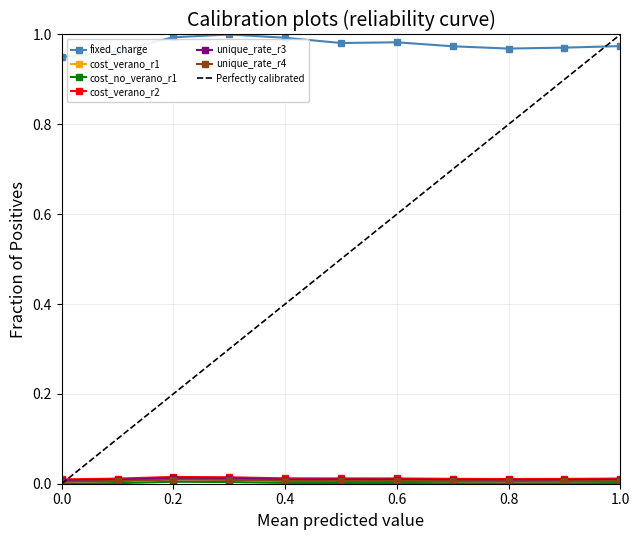

Reading left to right, what are all the values shown in this chart?

fixed_charge: 0.9	1.0	1.0	1.0	1.0	1.0	1.0	1.0	1.0	1.0	1.0
cost_verano_r1: 0.0	0.0	0.0	0.0	0.0	0.0	0.0	0.0	0.0	0.0	0.0
cost_no_verano_r1: 0.0	0.0	0.0	0.0	0.0	0.0	0.0	0.0	0.0	0.0	0.0
cost_verano_r2: 0.0	0.0	0.0	0.0	0.0	0.0	0.0	0.0	0.0	0.0	0.0
unique_rate_r3: 0.0	0.0	0.0	0.0	0.0	0.0	0.0	0.0	0.0	0.0	0.0
unique_rate_r4: 0.0	0.0	0.0	0.0	0.0	0.0	0.0	0.0	0.0	0.0	0.0